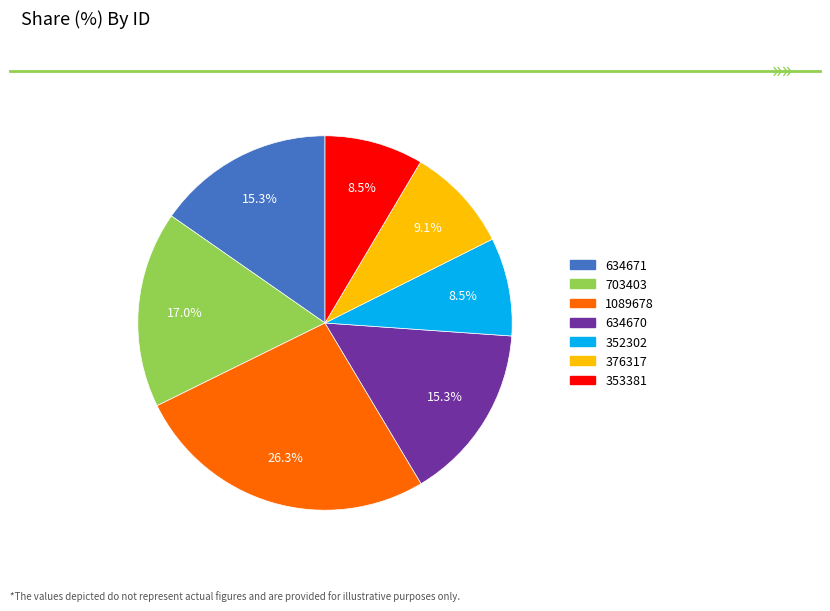

Approximately how many times larger is the value at 352302 compared to 703403?

0.5